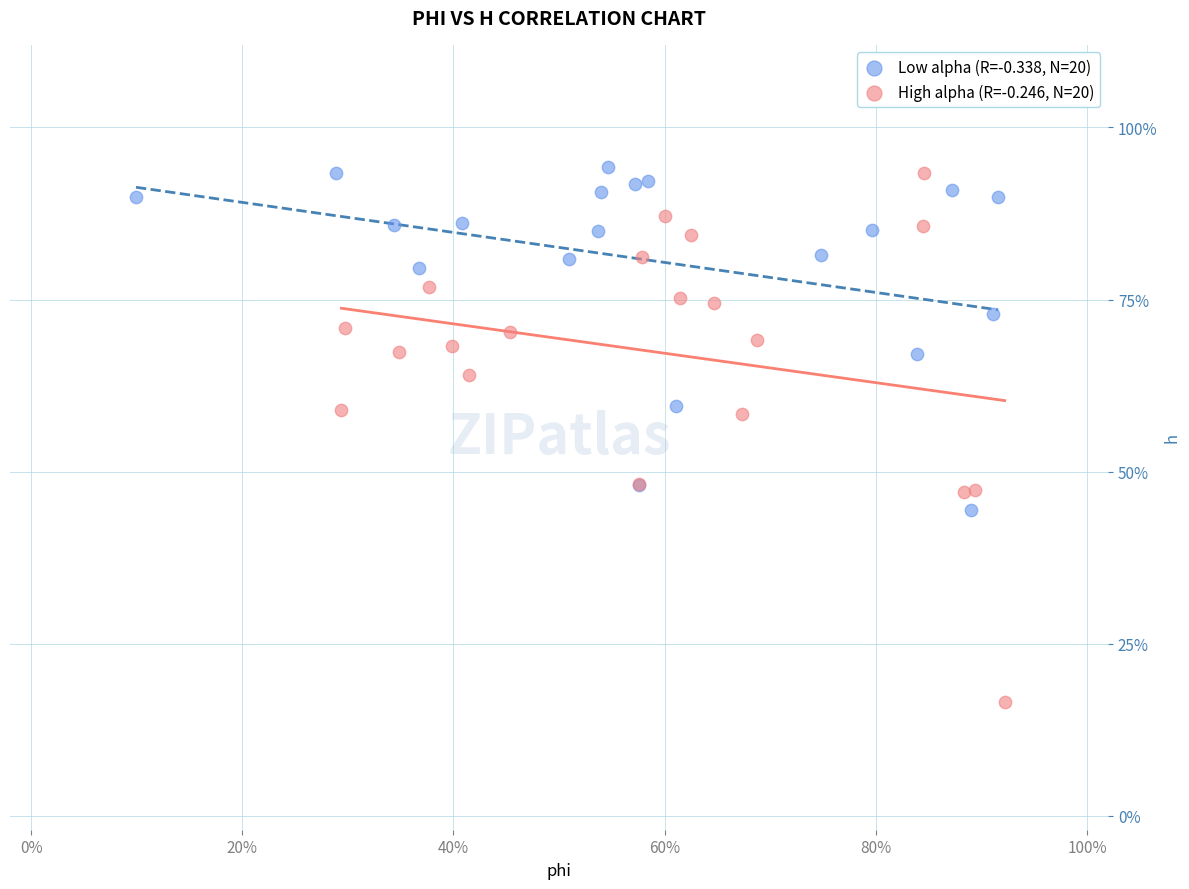

What are all the series names shown in the legend?

Low alpha (R=-0.338, N=20), High alpha (R=-0.246, N=20)